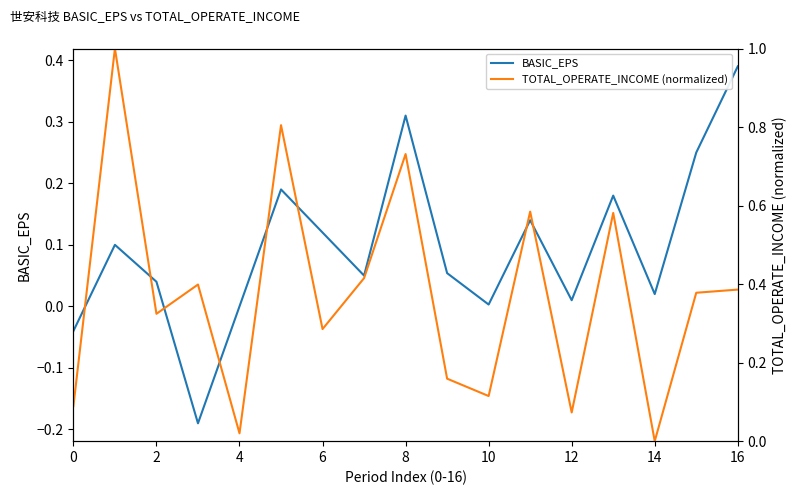

What is the label of the 14th point from the left?

13